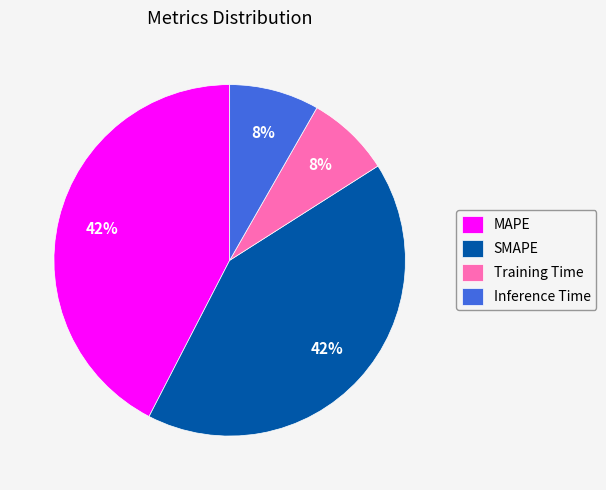

To the nearest percent, what percentage of the pie is MAPE?

42%